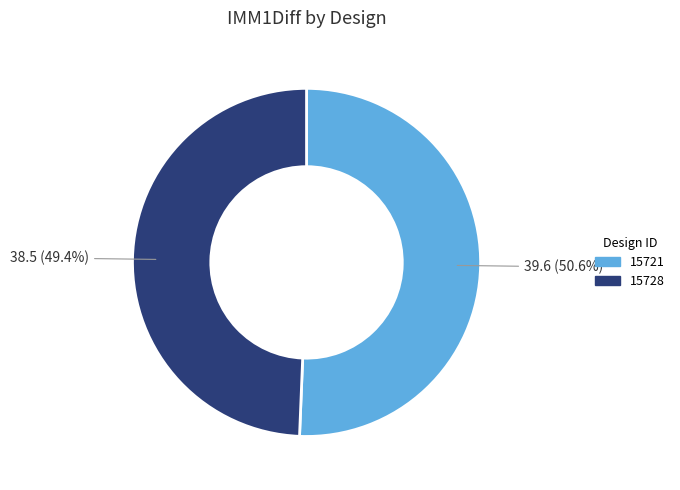

Rank the categories by value from lowest to highest.

15728, 15721